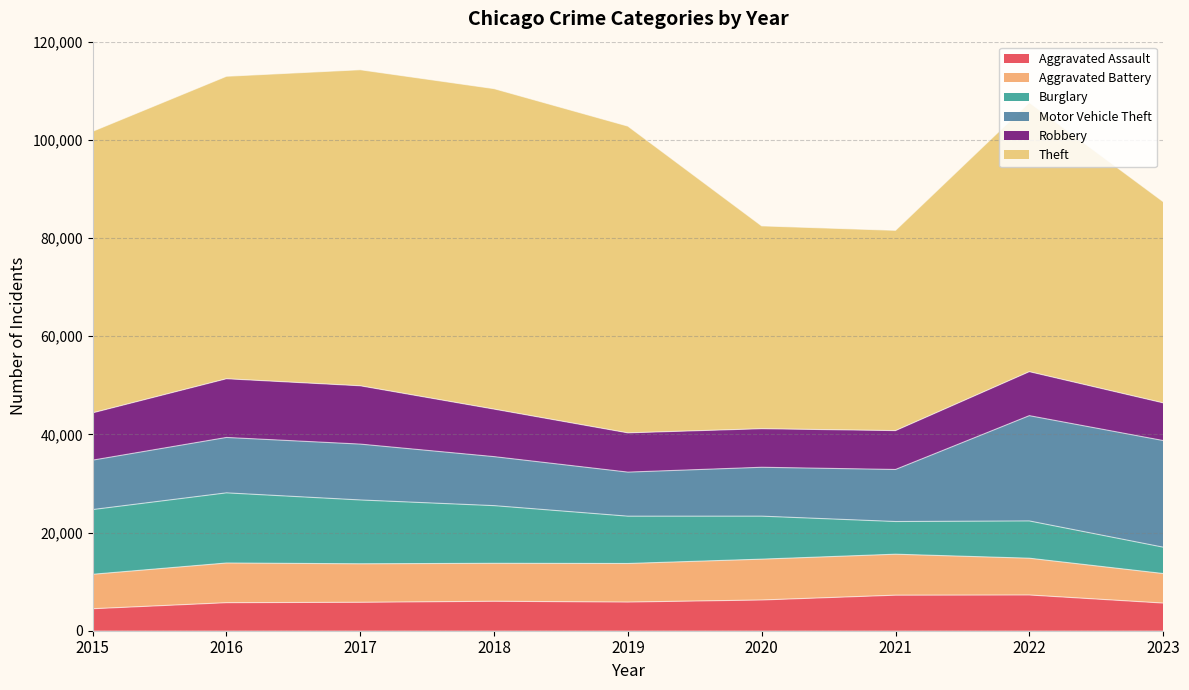

What is the maximum value shown in the chart?

65287